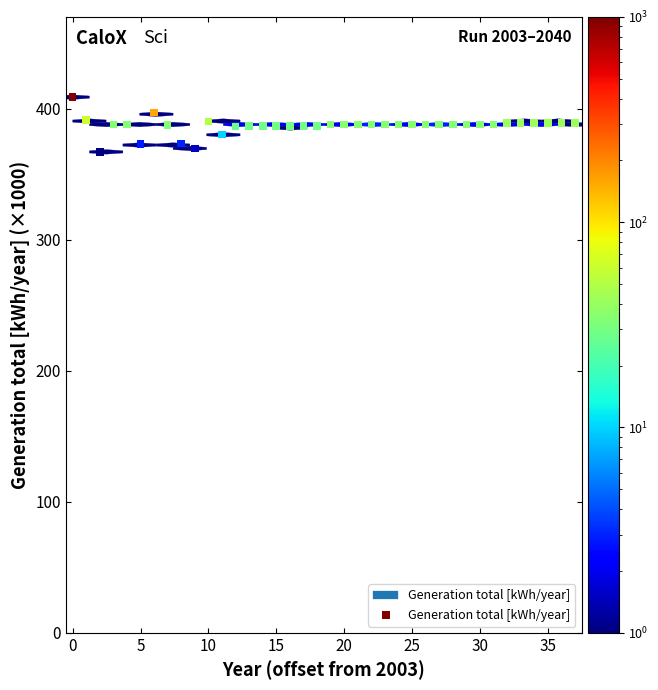

What is the range of Y values (max minus min)?

41.8